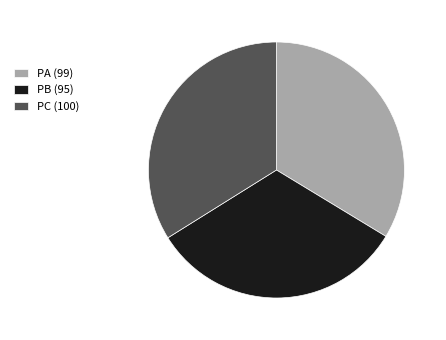

What is the ratio of the value at PB (95) to the value at PC (100)?

1.0